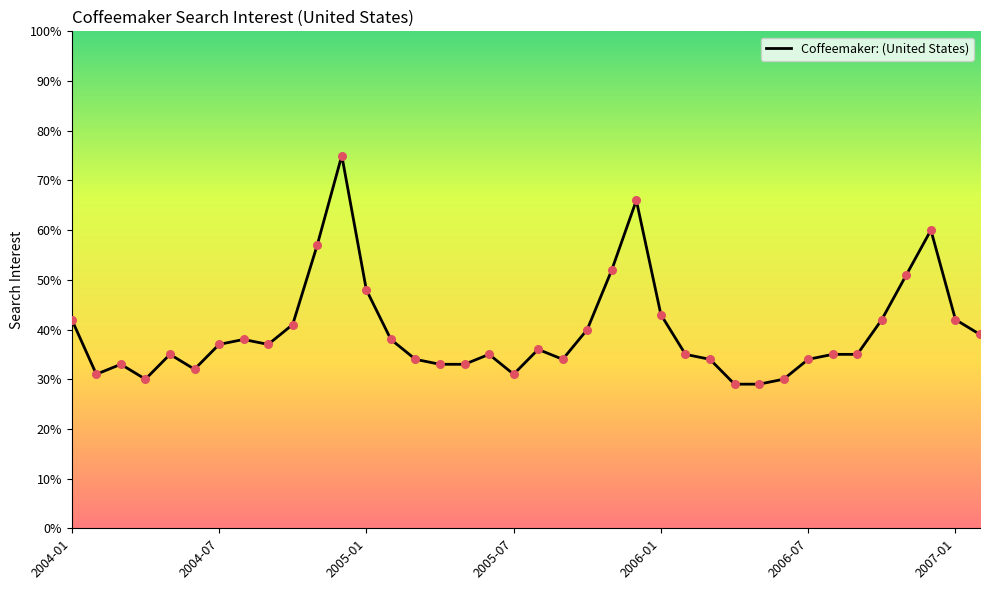

What is the greatest value displayed?

75